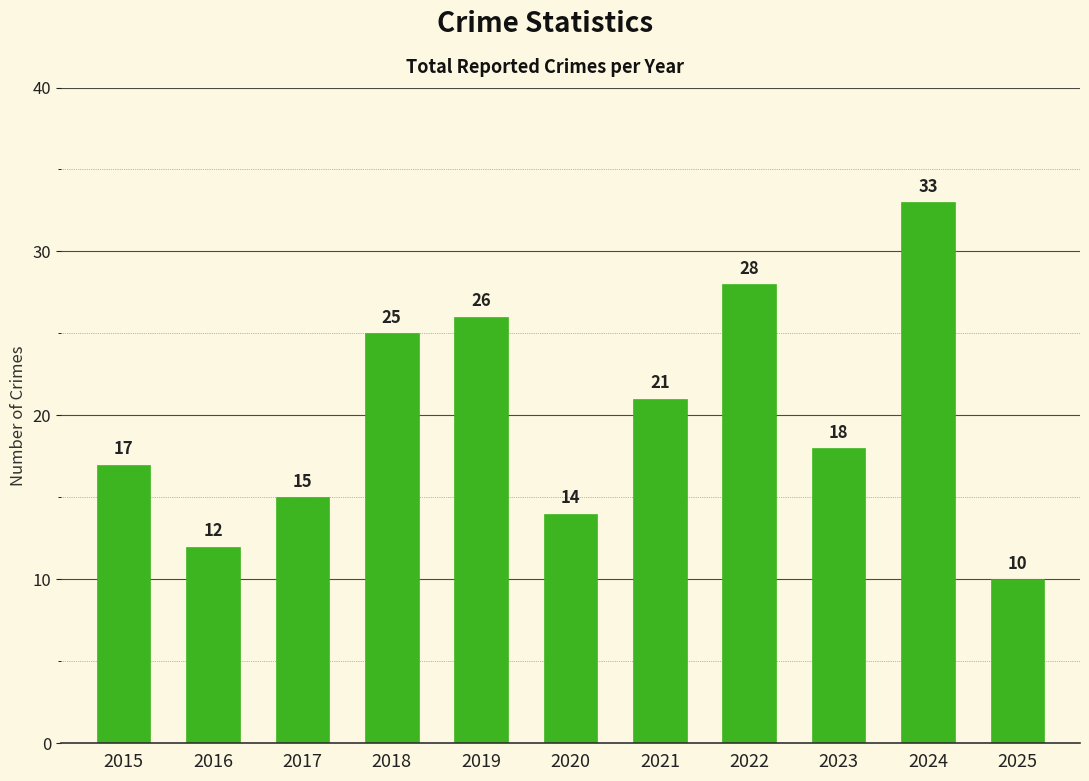

What is the change in value from 2015 to 2016?

-5